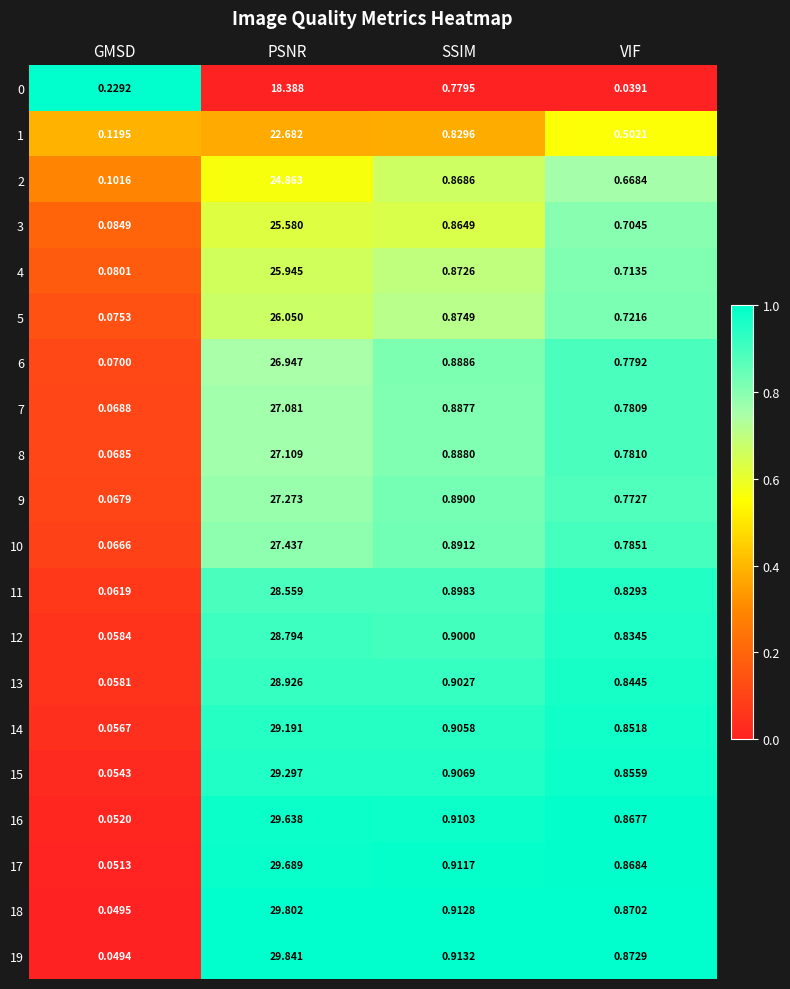

At which label is 13 closest to 14?

SSIM